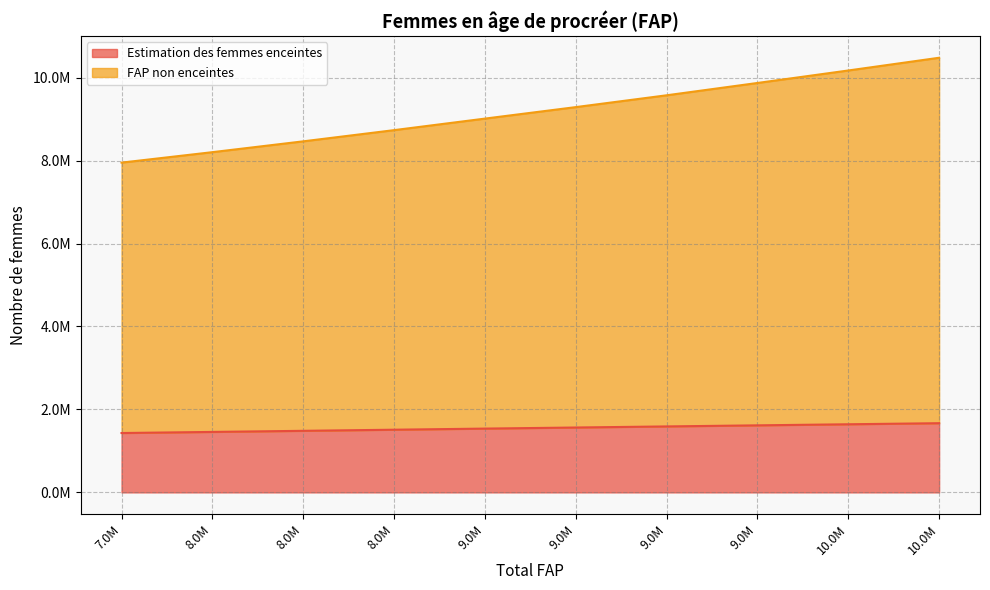

Which series has the largest range (max minus min)?

FAP non enceintes